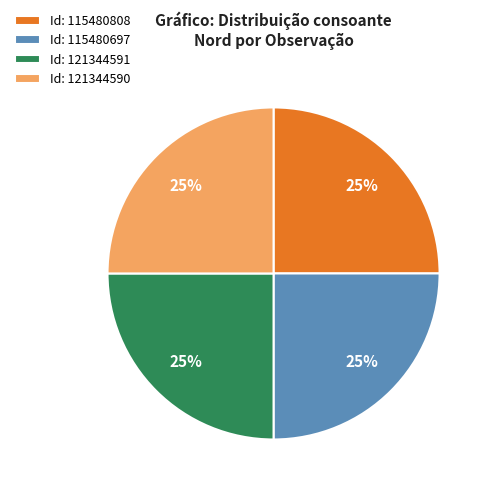

To the nearest percent, what is the average slice percentage?

25%